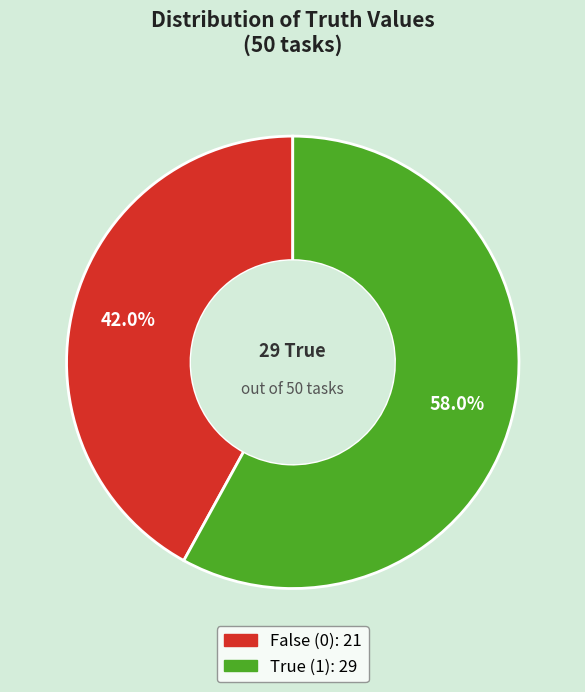

How many slices are in this pie chart?

2